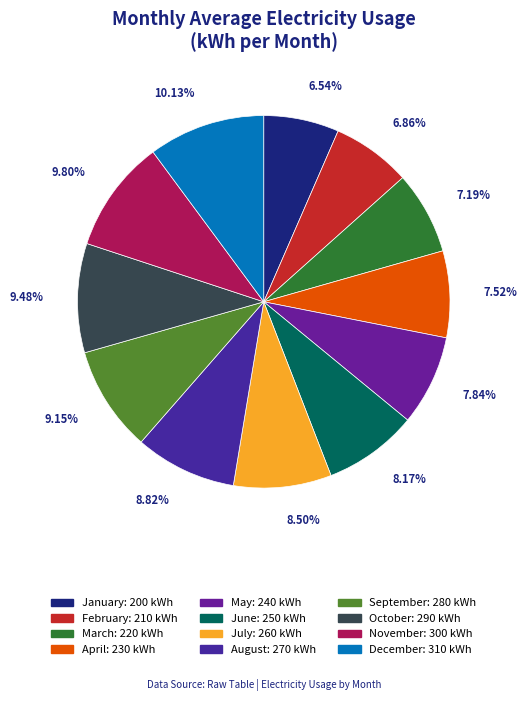

Which category has the smallest portion of the pie?

January